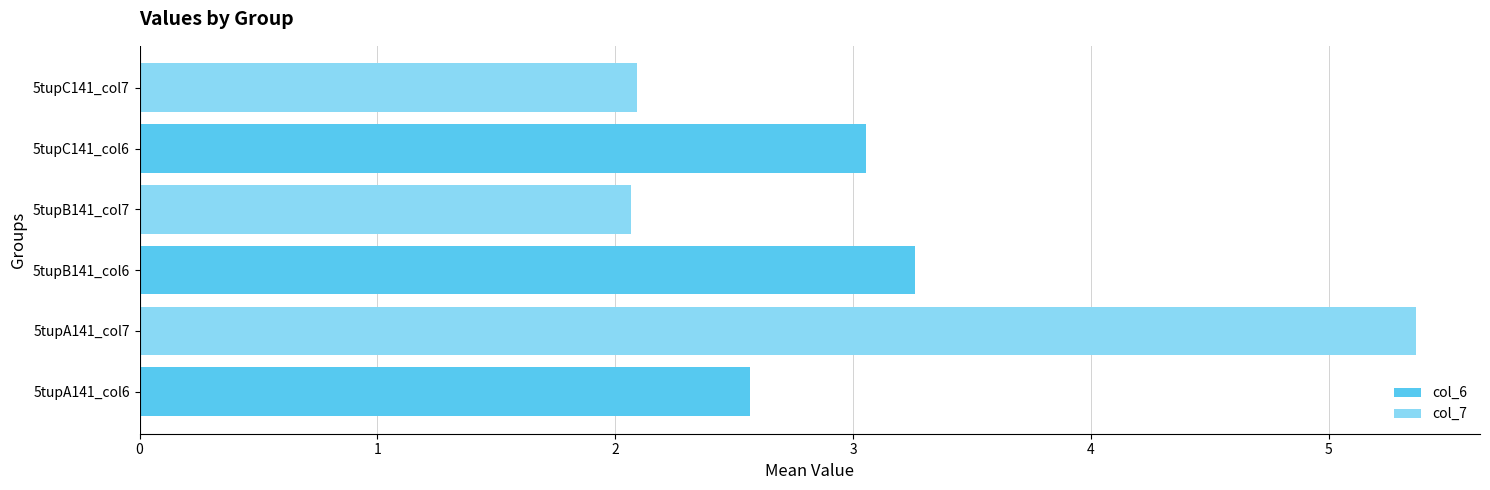

At how many categories does at least one series exceed 5?

1